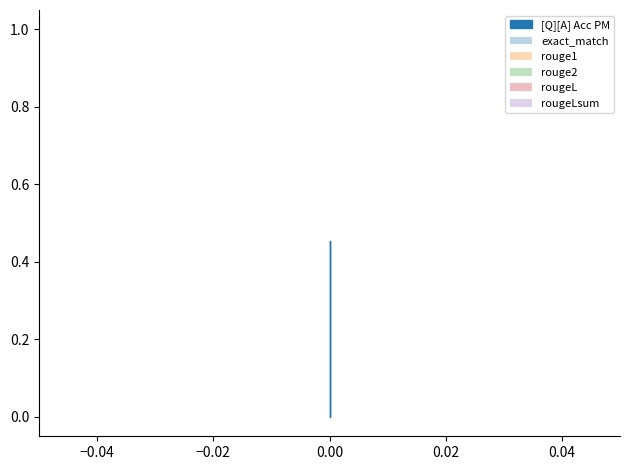

List the series in order of their peak value, highest first.

exact_match, rouge1, rouge2, rougeL, rougeLsum, [Q][A] Acc PM